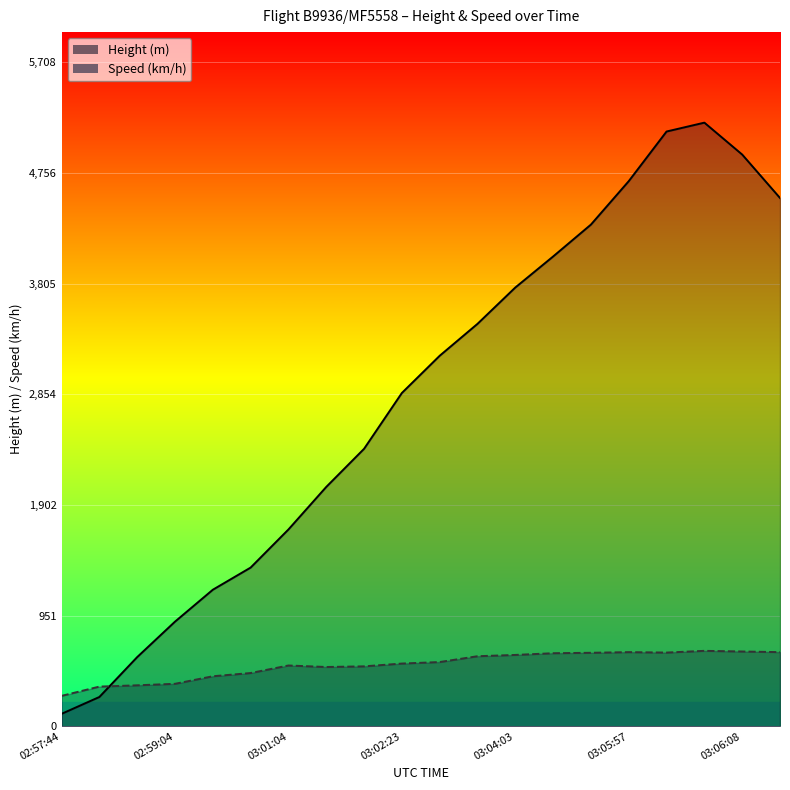

List the series in order of their overall mean, lowest first.

Speed, Height